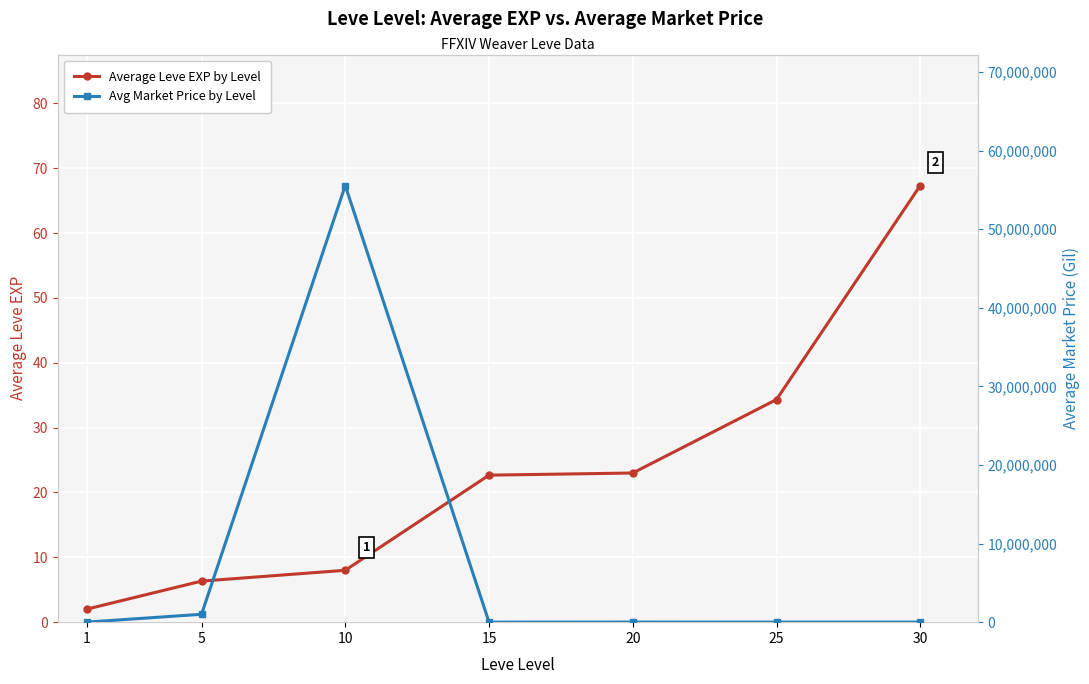

In Avg Market Price by Level, how many points are higher than both neighbors (excluding endpoints)?

2